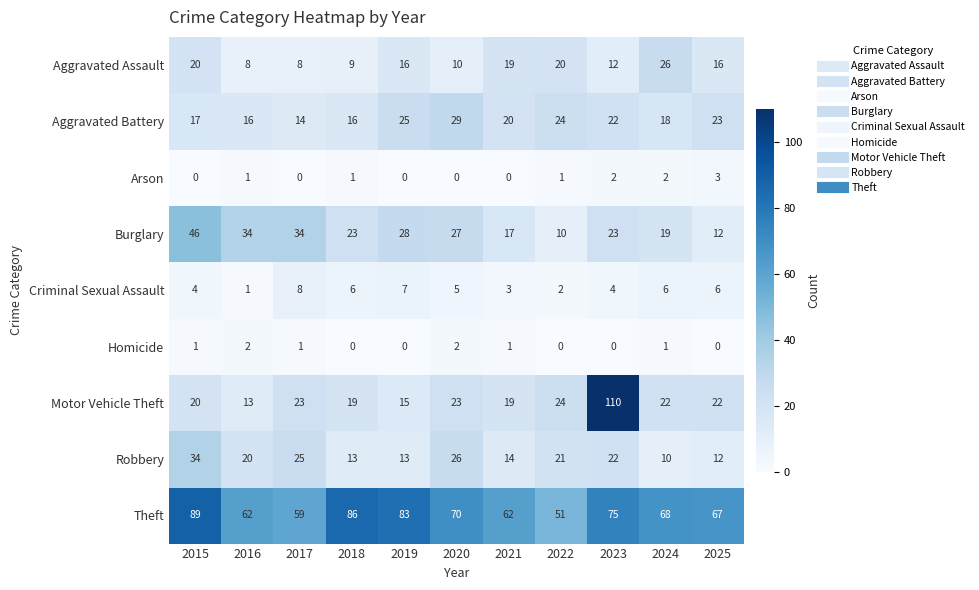

Rank the series by their maximum value, from highest to lowest.

Motor Vehicle Theft, Theft, Burglary, Robbery, Aggravated Battery, Aggravated Assault, Criminal Sexual Assault, Arson, Homicide